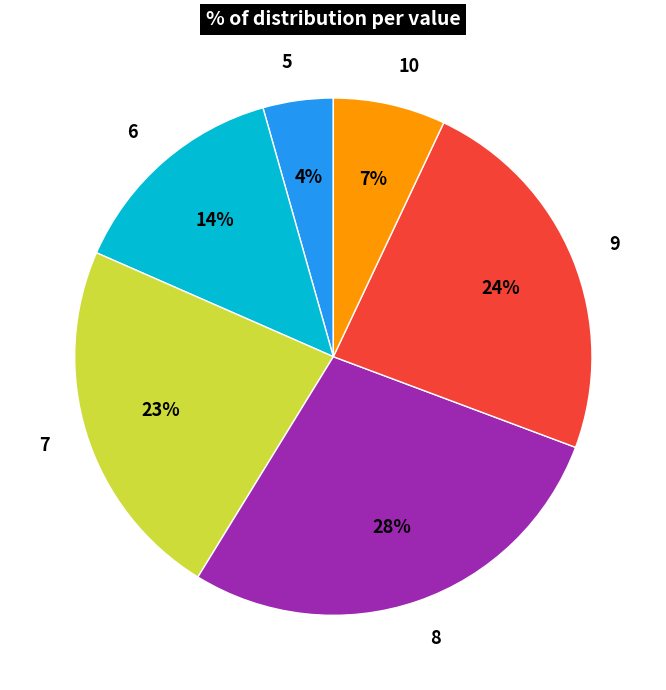

Between 9 and 8, which is larger?

8